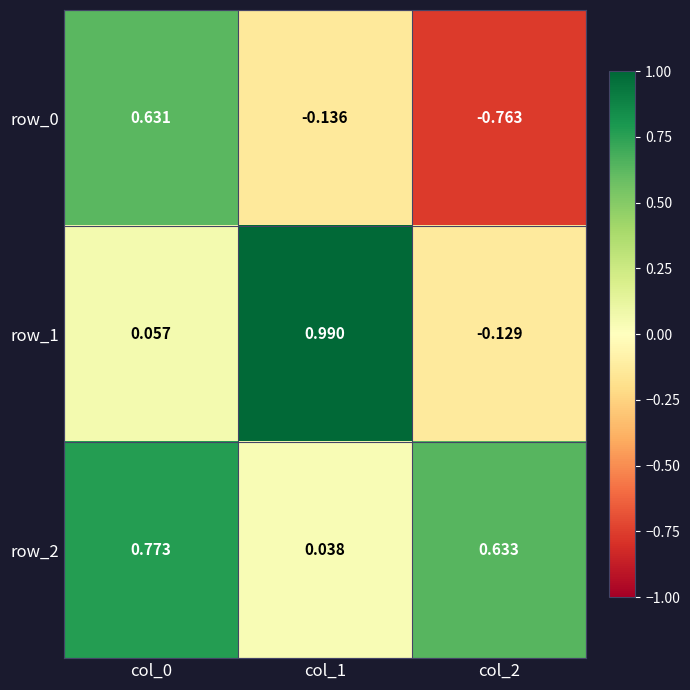

Is the value of row_2 at col_2 greater than the value of row_1 at col_0?

Yes